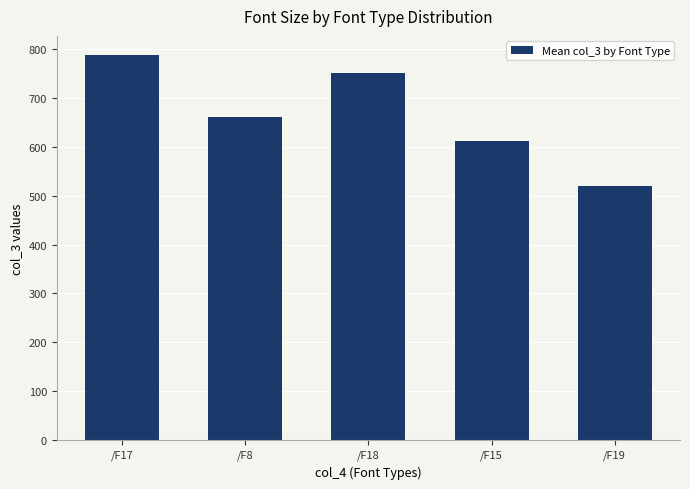

Does the chart contain any negative values?

No